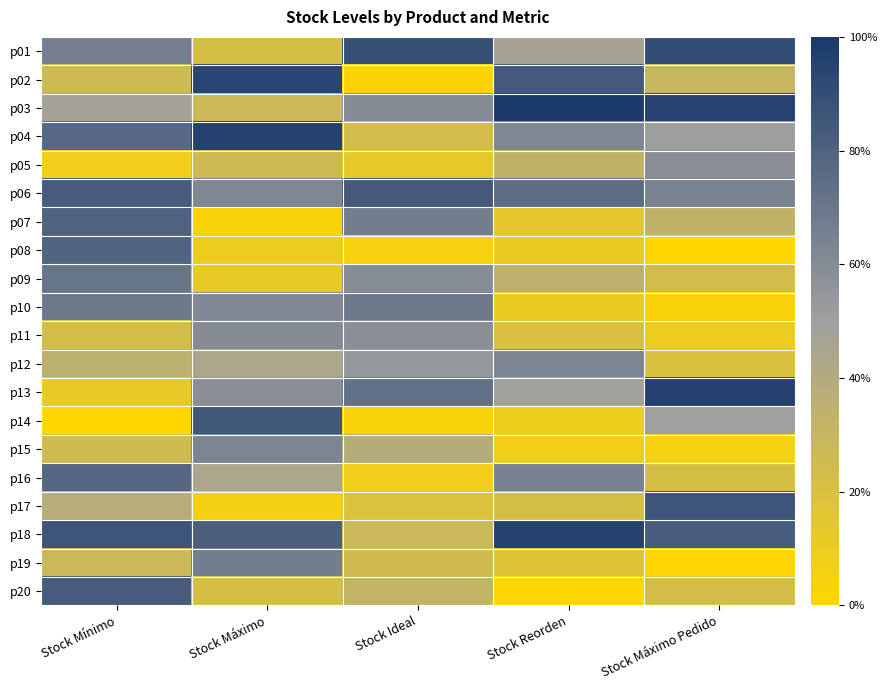

Reading left to right, extract all data points from this chart.

p01: Stock Mínimo=66	Stock Máximo=22	Stock Ideal=89	Stock Reorden=47	Stock Máximo Pedido=90
p02: Stock Mínimo=26	Stock Máximo=94	Stock Ideal=2	Stock Reorden=84	Stock Máximo Pedido=30
p03: Stock Mínimo=48	Stock Máximo=27	Stock Ideal=60	Stock Reorden=99	Stock Máximo Pedido=95
p04: Stock Mínimo=77	Stock Máximo=96	Stock Ideal=24	Stock Reorden=62	Stock Máximo Pedido=51
p05: Stock Mínimo=8	Stock Máximo=26	Stock Ideal=13	Stock Reorden=33	Stock Máximo Pedido=58
p06: Stock Mínimo=83	Stock Máximo=62	Stock Ideal=84	Stock Reorden=75	Stock Máximo Pedido=64
p07: Stock Mínimo=80	Stock Máximo=3	Stock Ideal=67	Stock Reorden=14	Stock Máximo Pedido=33
p08: Stock Mínimo=79	Stock Máximo=10	Stock Ideal=5	Stock Reorden=11	Stock Máximo Pedido=0
p09: Stock Mínimo=71	Stock Máximo=12	Stock Ideal=59	Stock Reorden=34	Stock Máximo Pedido=24
p10: Stock Mínimo=69	Stock Máximo=61	Stock Ideal=69	Stock Reorden=11	Stock Máximo Pedido=3
p11: Stock Mínimo=23	Stock Máximo=60	Stock Ideal=58	Stock Reorden=21	Stock Máximo Pedido=10
p12: Stock Mínimo=35	Stock Máximo=44	Stock Ideal=54	Stock Reorden=63	Stock Máximo Pedido=20
p13: Stock Mínimo=12	Stock Máximo=58	Stock Ideal=73	Stock Reorden=49	Stock Máximo Pedido=96
p14: Stock Mínimo=0	Stock Máximo=85	Stock Ideal=3	Stock Reorden=9	Stock Máximo Pedido=50
p15: Stock Mínimo=25	Stock Máximo=63	Stock Ideal=39	Stock Reorden=8	Stock Máximo Pedido=5
p16: Stock Mínimo=78	Stock Máximo=44	Stock Ideal=8	Stock Reorden=65	Stock Máximo Pedido=22
p17: Stock Mínimo=38	Stock Máximo=6	Stock Ideal=19	Stock Reorden=22	Stock Máximo Pedido=86
p18: Stock Mínimo=86	Stock Máximo=81	Stock Ideal=28	Stock Reorden=96	Stock Máximo Pedido=83
p19: Stock Mínimo=28	Stock Máximo=67	Stock Ideal=25	Stock Reorden=17	Stock Máximo Pedido=1
p20: Stock Mínimo=83	Stock Máximo=22	Stock Ideal=32	Stock Reorden=0	Stock Máximo Pedido=23